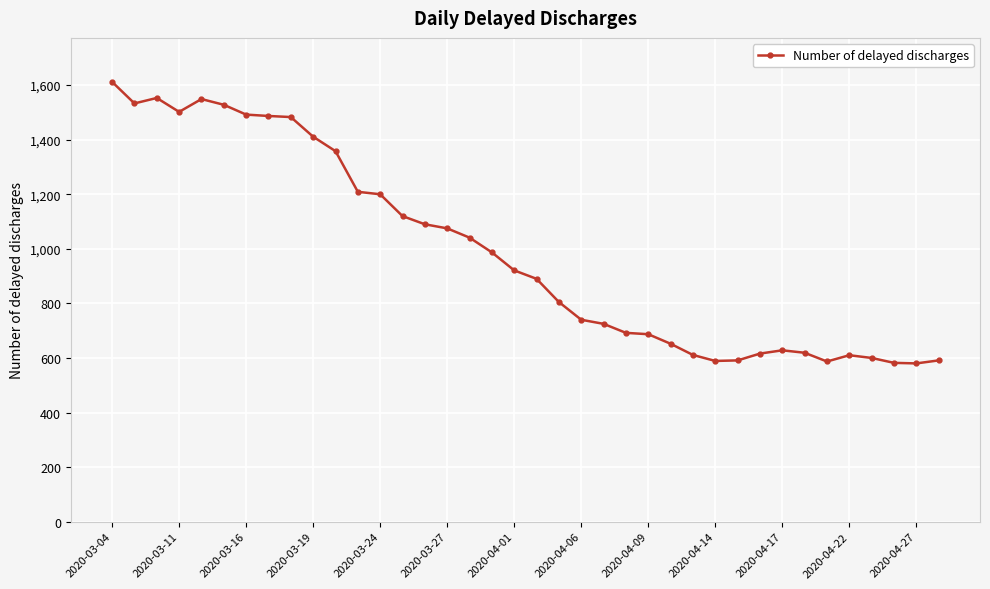

True or false: there are more than 0 points higher than both neighbors.

True